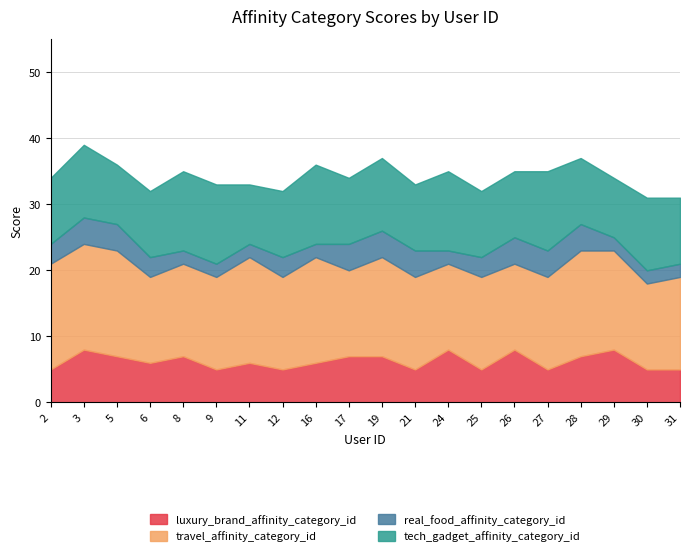

List the labels in order of luxury_brand_affinity_category_id value, smallest first.

2, 9, 12, 21, 25, 27, 30, 31, 6, 11, 16, 5, 8, 17, 19, 28, 3, 24, 26, 29